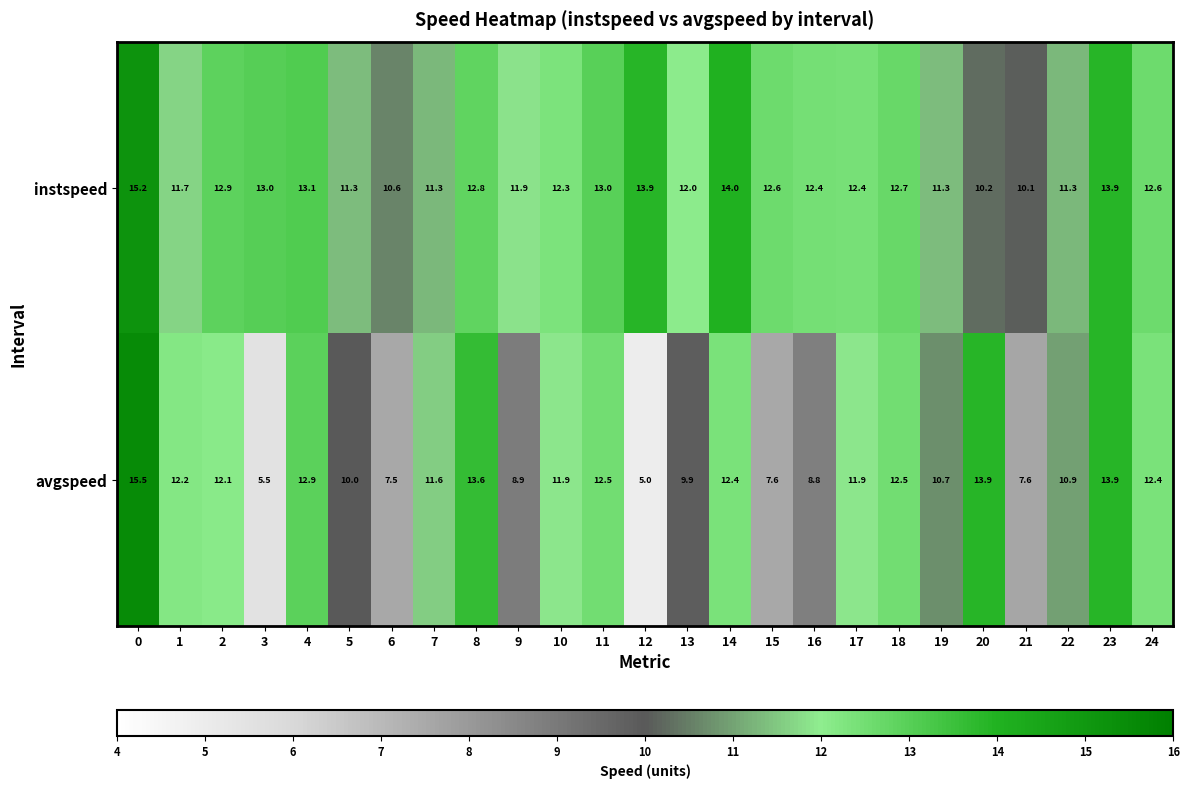

Where is avgspeed nearest to the value 10?

5